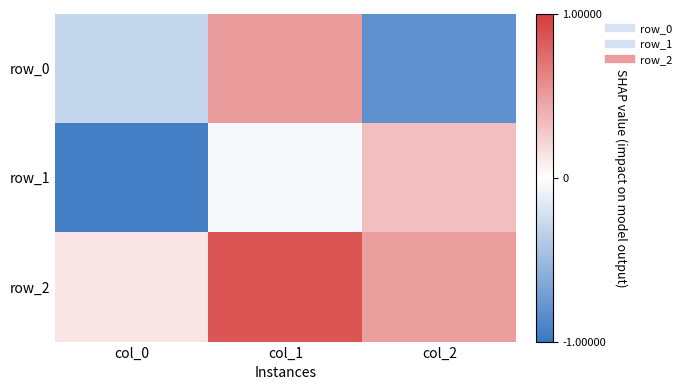

What is the minimum value for row_0?

-0.8